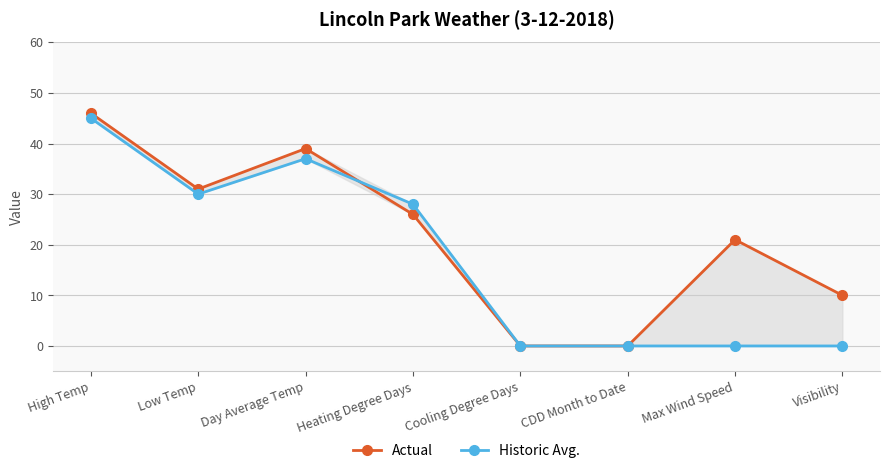

Does the chart have visible grid lines?

Yes